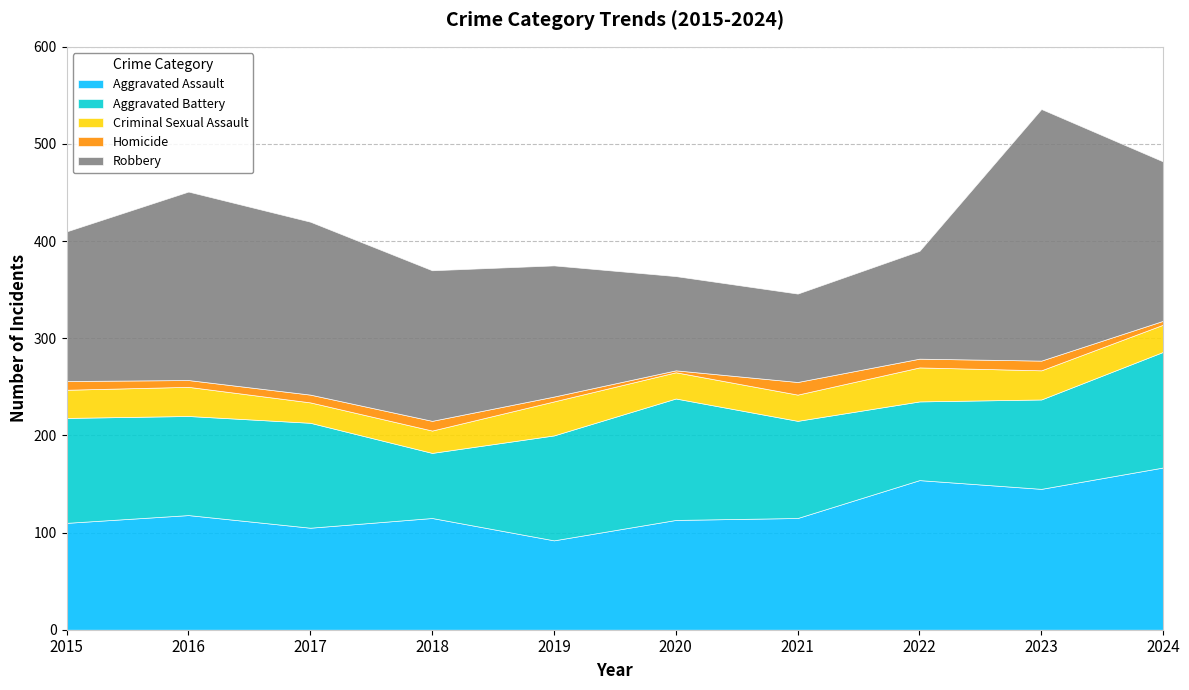

How many categories are shown in the chart?

10